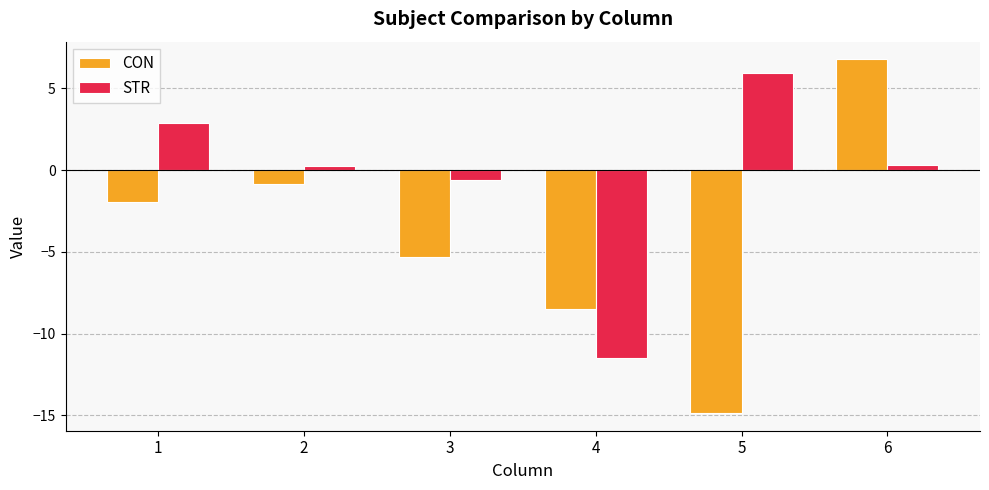

Is the value of CON at 5 greater than the value of STR at 6?

No